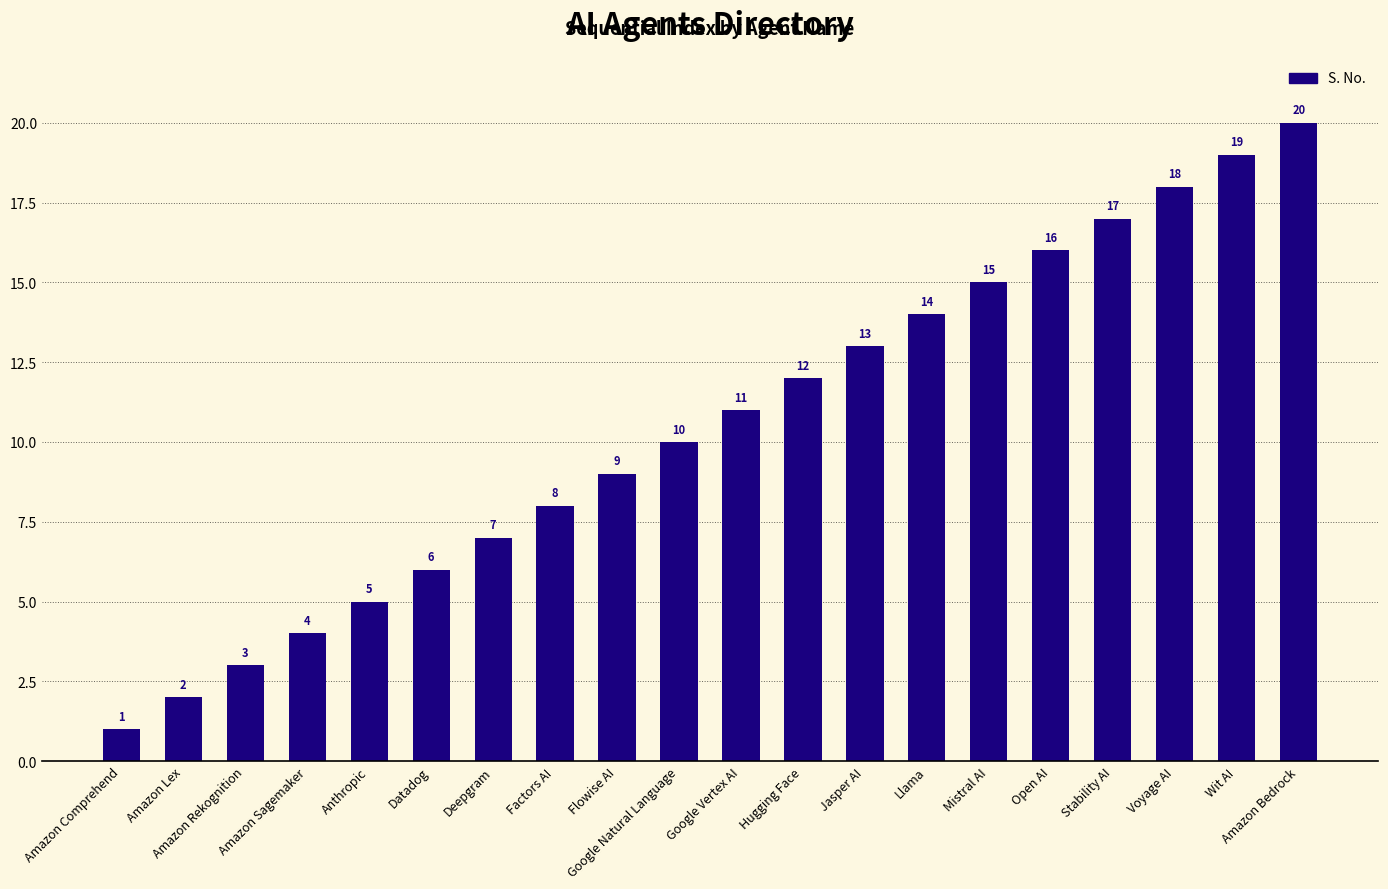

What is the label of the 19th bar from the left?

Wit AI